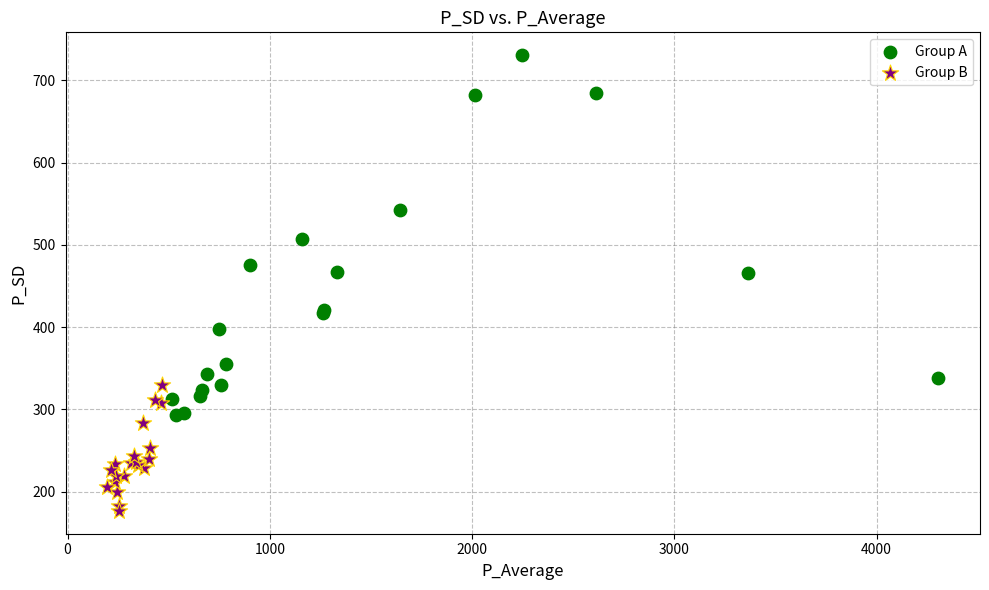

Which series reaches the maximum Y coordinate?

Group A